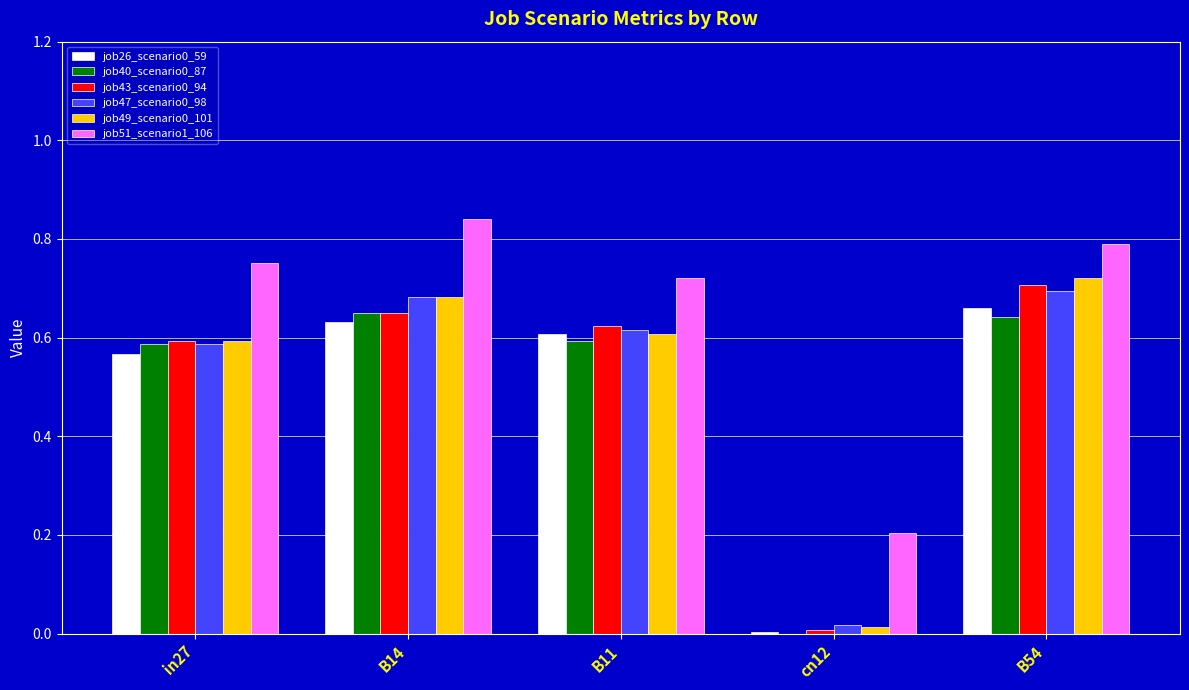

Between B14 and B11, which series saw the biggest shift?

job51_scenario1_106